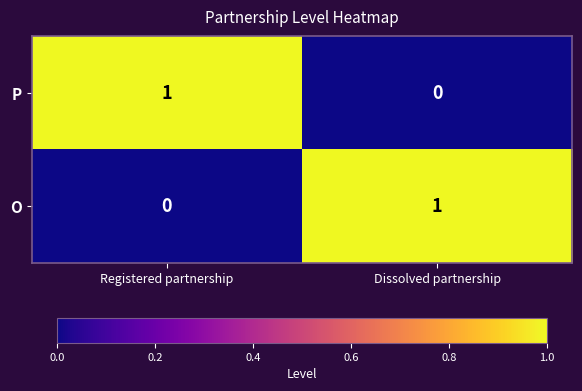

At which label is P closest to 0?

Dissolved partnership